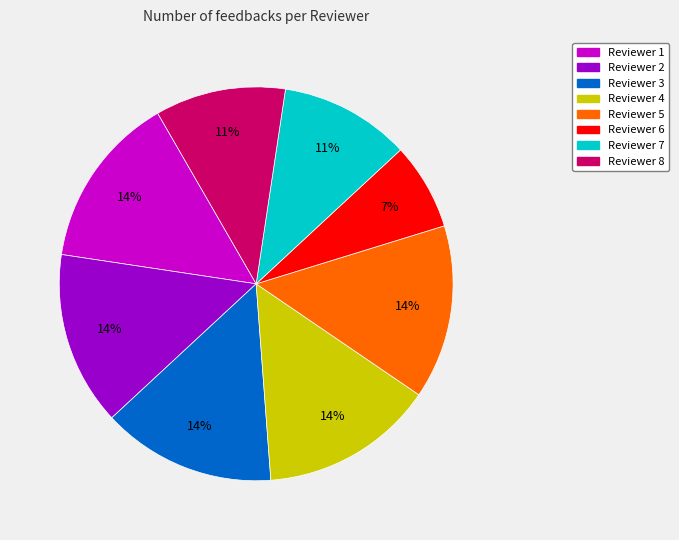

Does any single category account for the majority?

No